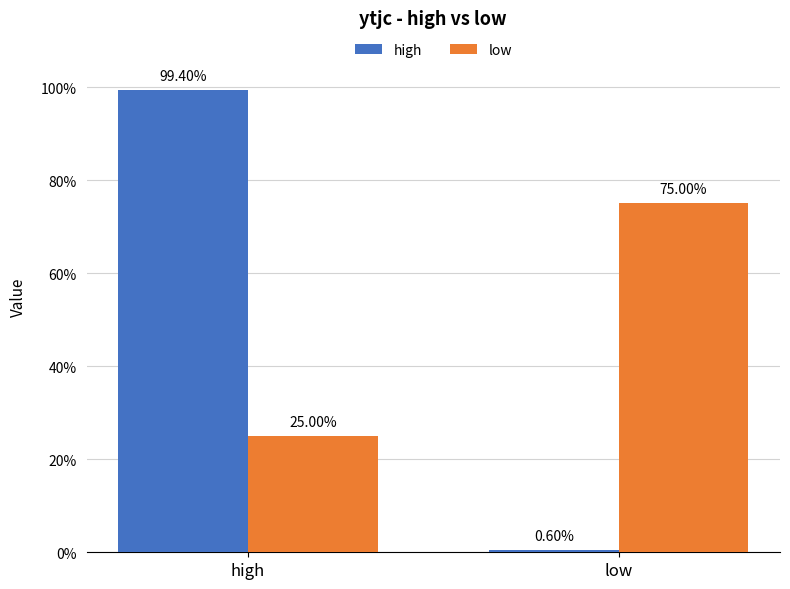

Reading left to right, extract all data points from this chart.

high: high=1.0	low=0.0
low: high=0.2	low=0.8